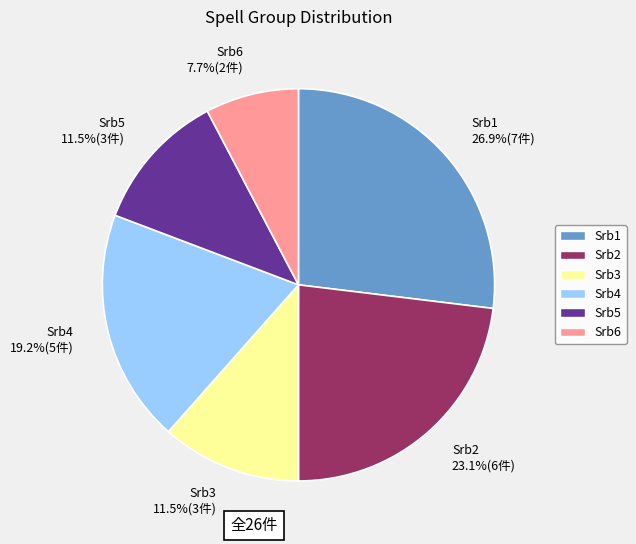

What portion of the pie excludes Srb1?

73.1%